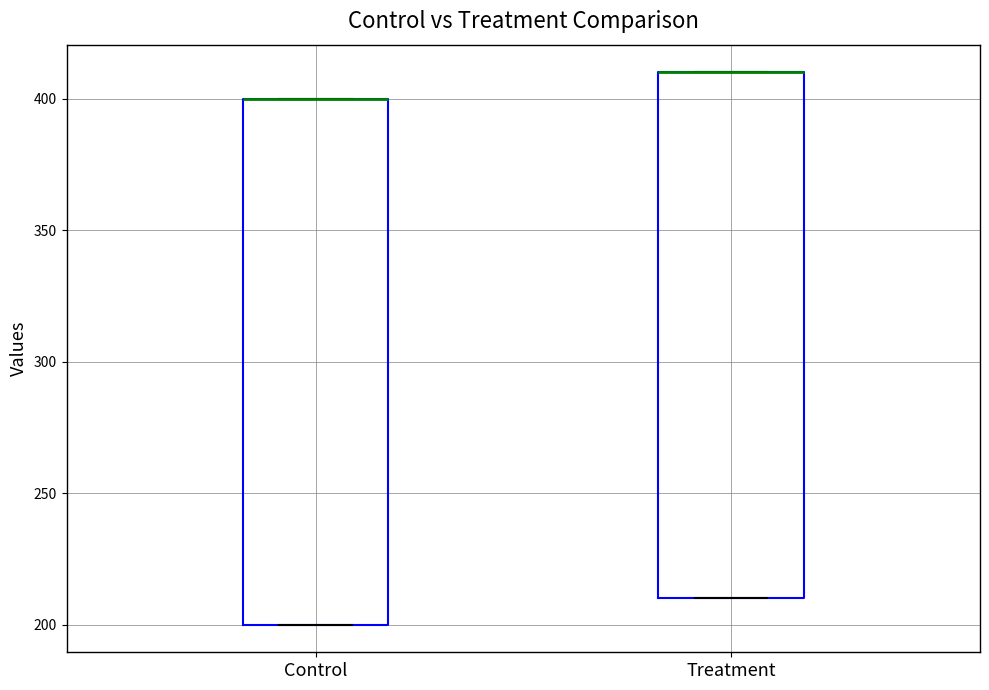

Where is the upper edge of the box for Control on the y-axis? The values are not printed on the chart, so give them approximately, as read against the axis.

400